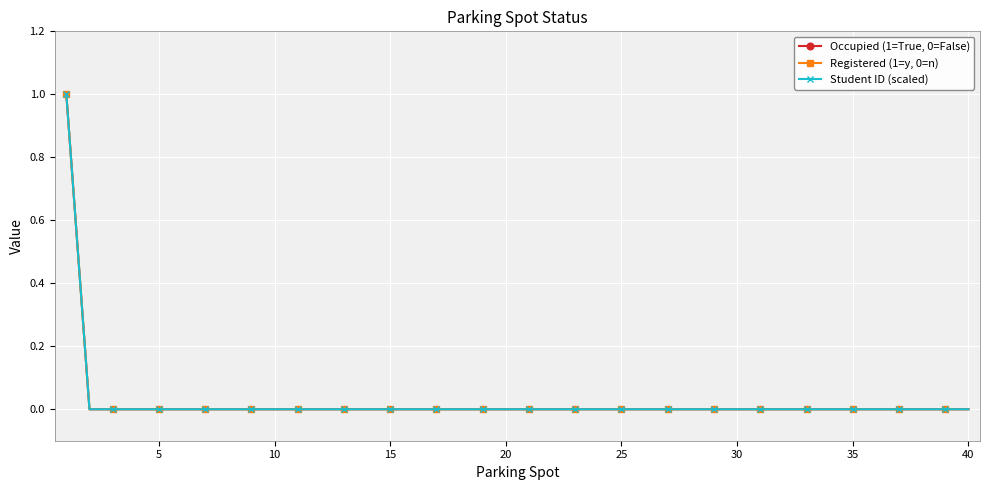

Reading left to right, transcribe all the data shown in this chart.

Occupied (1=True, 0=False): 1	0	0	0	0	0	0	0	0	0	0	0	0	0	0	0	0	0	0	0	0	0	0	0	0	0	0	0	0	0	0	0	0	0	0	0	0	0	0	0
Registered (1=y, 0=n): 1	0	0	0	0	0	0	0	0	0	0	0	0	0	0	0	0	0	0	0	0	0	0	0	0	0	0	0	0	0	0	0	0	0	0	0	0	0	0	0
Student ID (scaled): 1	0	0	0	0	0	0	0	0	0	0	0	0	0	0	0	0	0	0	0	0	0	0	0	0	0	0	0	0	0	0	0	0	0	0	0	0	0	0	0